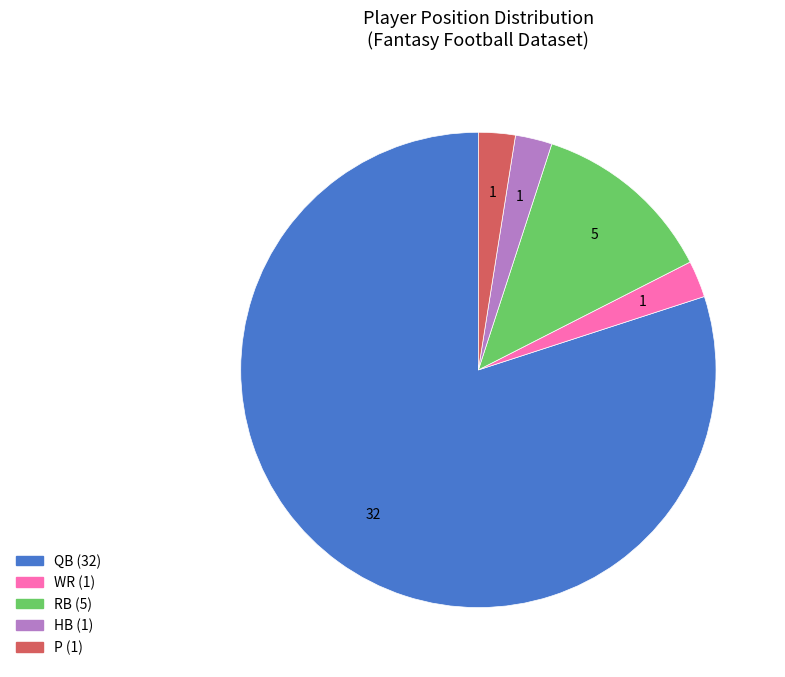

How many slices are in this pie chart?

5